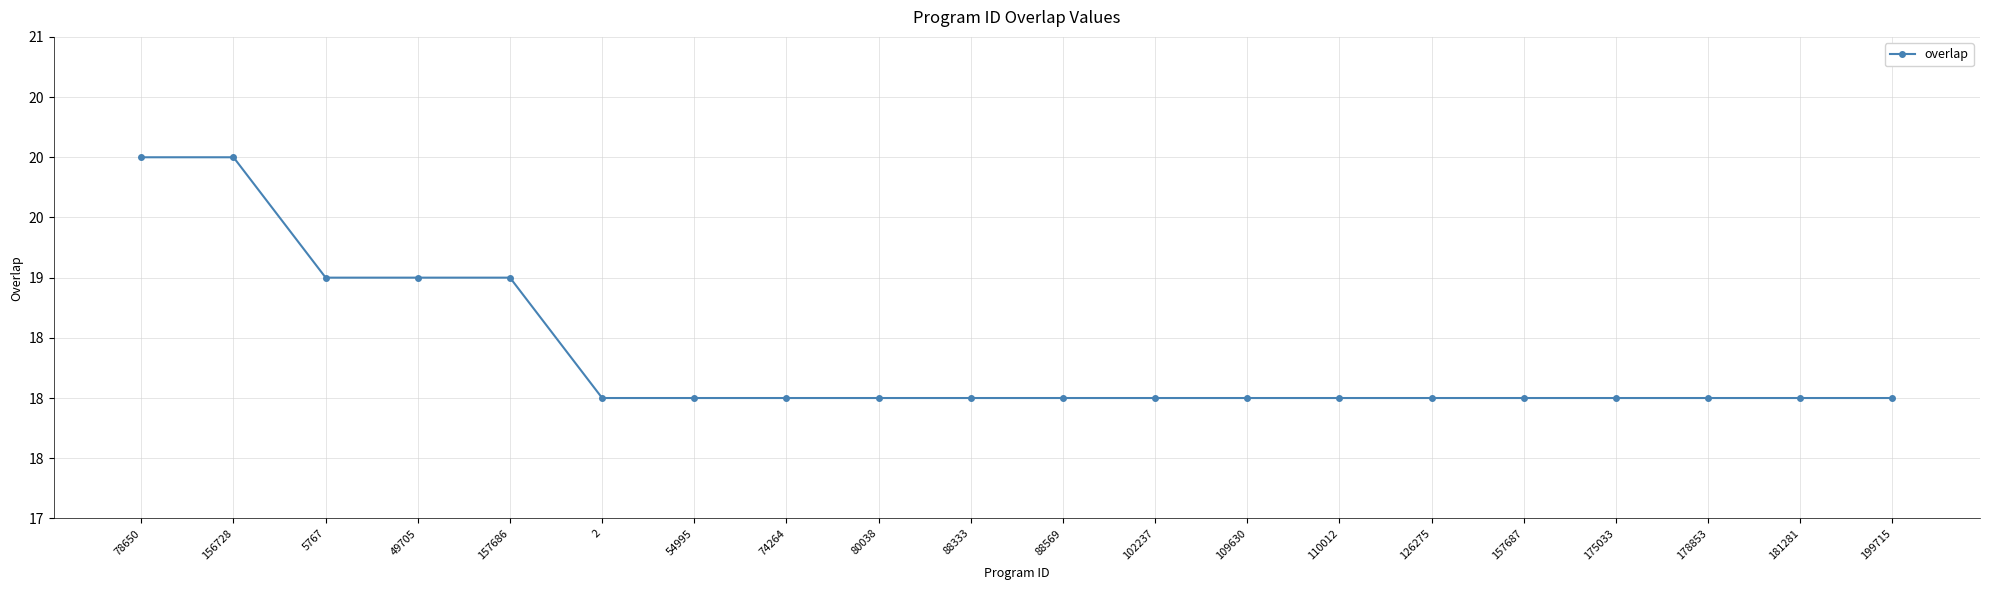

Which category has the lowest value across all series?

2